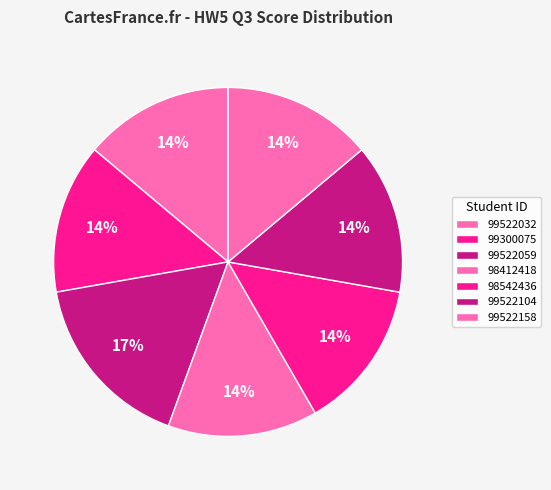

Is there a majority slice in this chart?

No